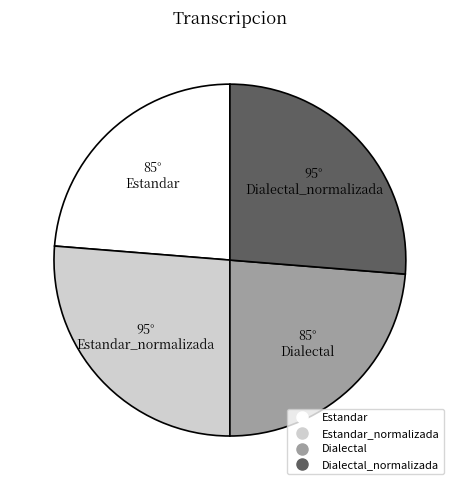

How many segments does this pie chart have?

4